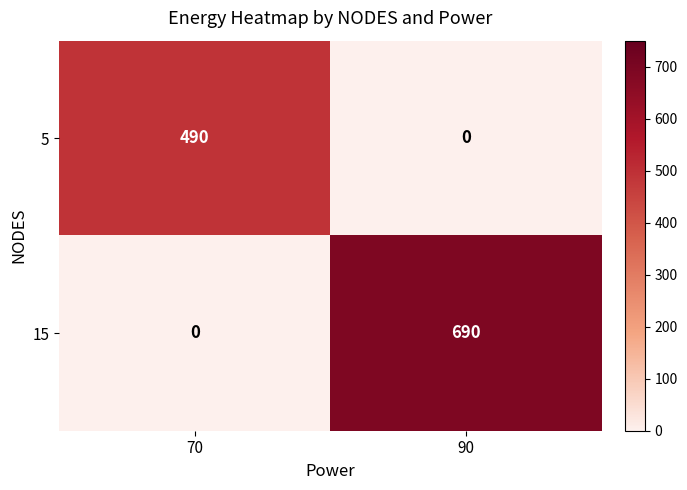

Rank the series by their average value, from lowest to highest.

5, 15